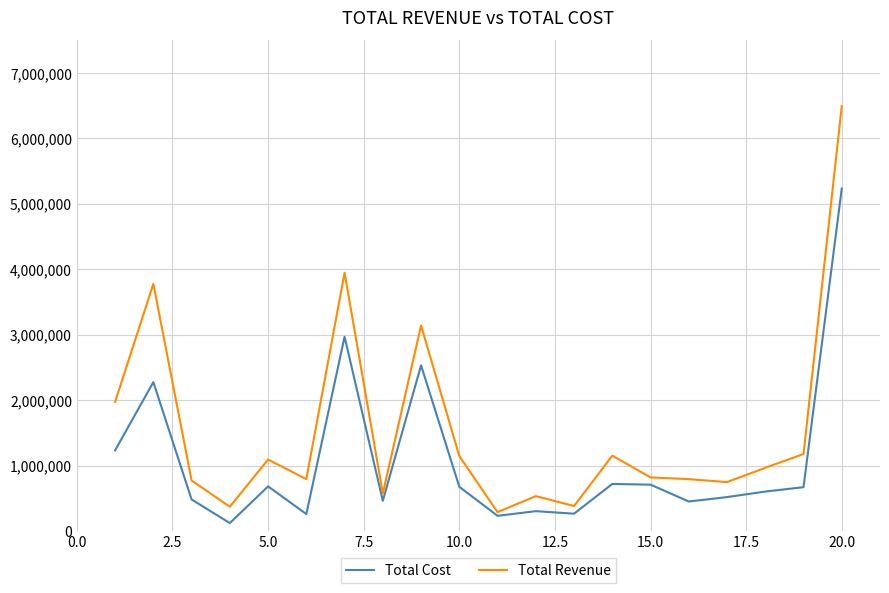

True or false: Total Revenue has more than 0 interior local peaks.

True